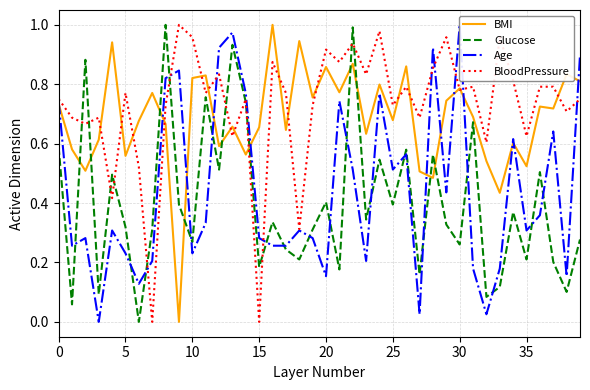

True or false: Glucose has a value of 1.1 at 11.

False